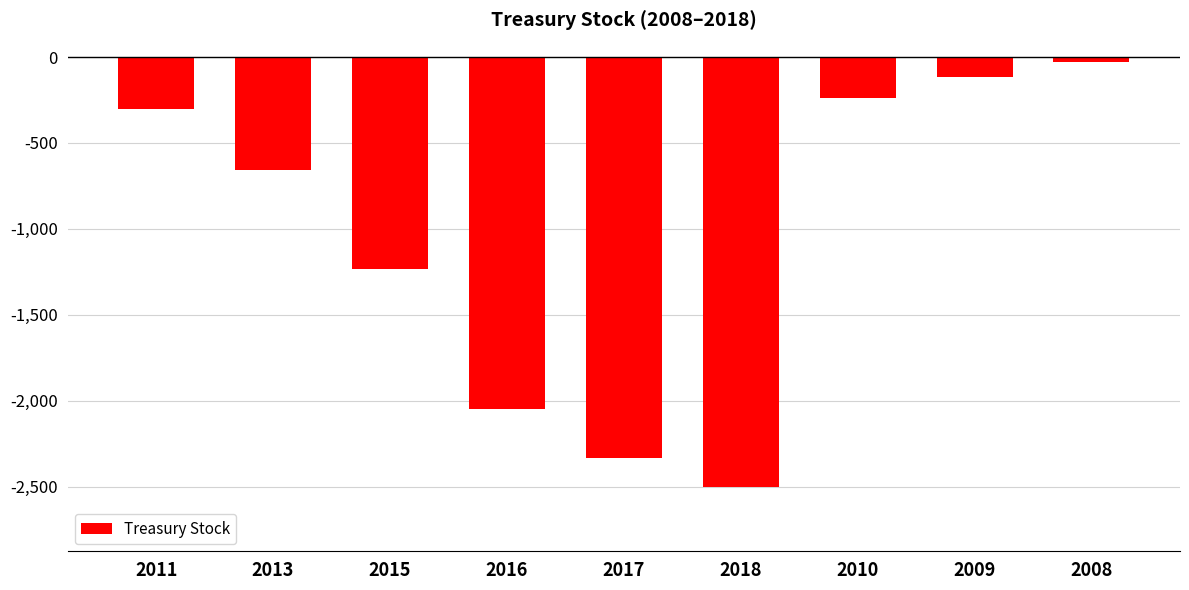

Rank the categories by value from highest to lowest.

2008, 2009, 2010, 2011, 2013, 2015, 2016, 2017, 2018